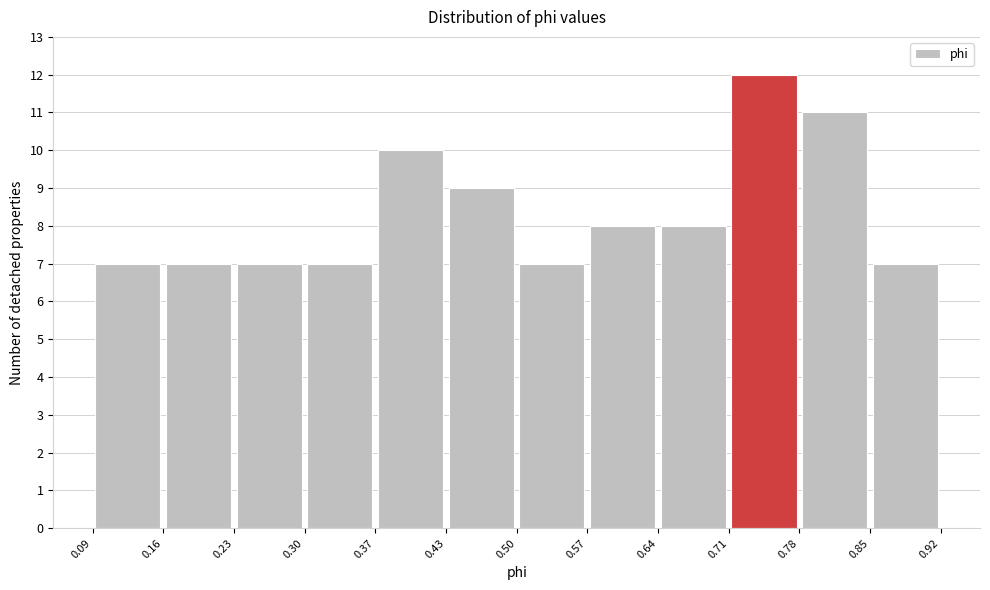

Reading left to right, list every bar in this chart as the range it spans on the x-axis followed by its height. The values are not printed on the chart, so give them approximately, as read against the axis.

0.09 to 0.16: 7
0.16 to 0.23: 7
0.23 to 0.30: 7
0.30 to 0.37: 7
0.37 to 0.43: 10
0.43 to 0.50: 9
0.50 to 0.57: 7
0.57 to 0.64: 8
0.64 to 0.71: 8
0.71 to 0.78: 12
0.78 to 0.85: 11
0.85 to 0.92: 7